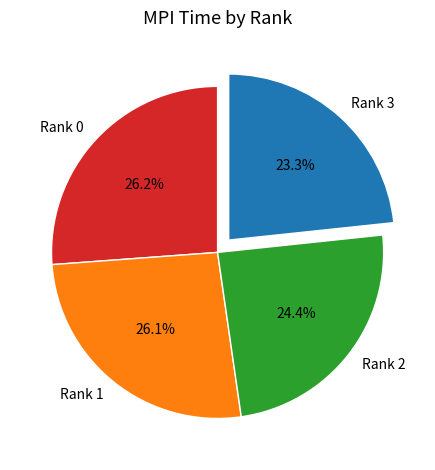

To the nearest percent, what percentage of the pie is Rank 3?

23%